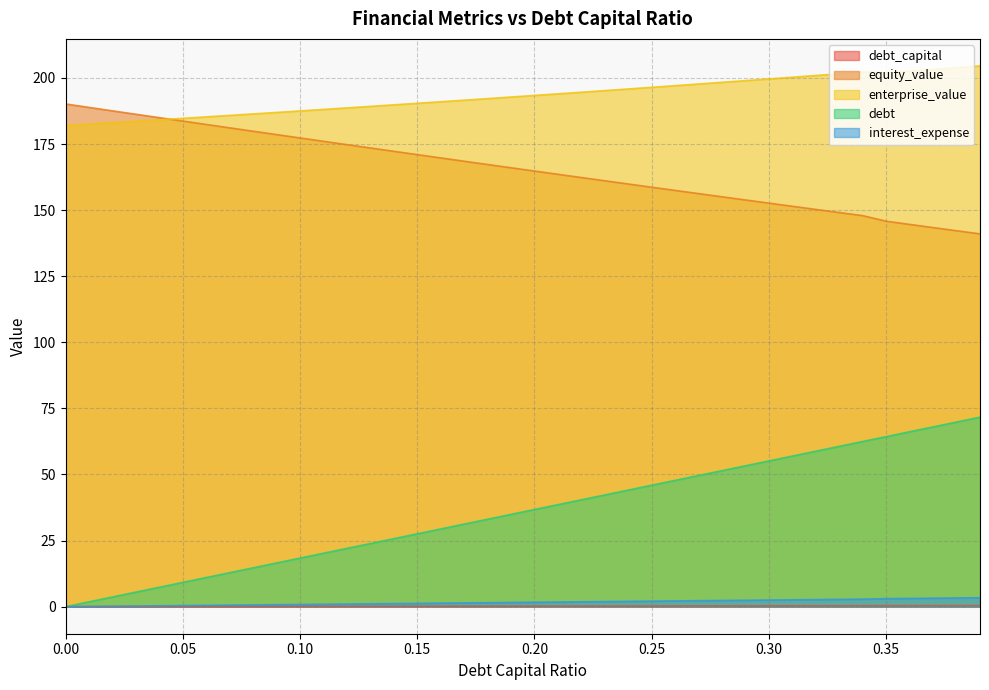

True or false: debt and enterprise_value cross at least once.

False